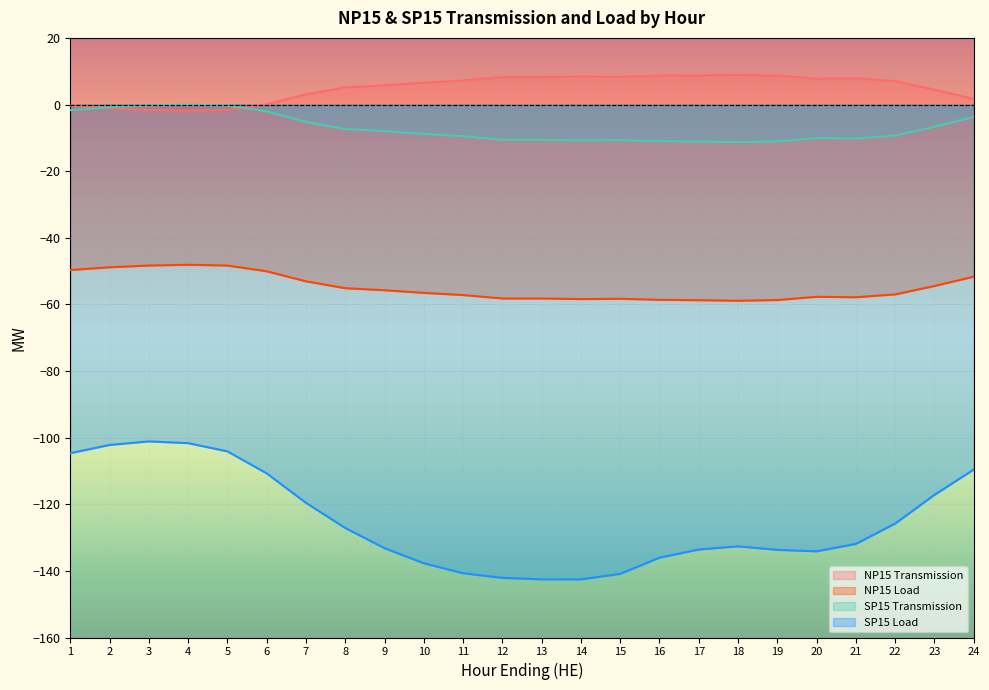

Reading right to left, what are all the values shown in this chart?

NP15 Transmission: 1.7	4.5	7.0	7.9	7.7	8.7	8.9	8.7	8.6	8.3	8.4	8.2	8.2	7.2	6.5	5.8	5.1	3.1	0.1	-1.7	-1.9	-1.7	-1.1	-0.3
NP15 Load: -51.7	-54.5	-57.0	-57.9	-57.7	-58.7	-58.9	-58.7	-58.6	-58.3	-58.4	-58.2	-58.2	-57.2	-56.5	-55.8	-55.1	-53.1	-50.1	-48.3	-48.1	-48.3	-48.9	-49.7
SP15 Transmission: -3.8	-6.7	-9.3	-10.2	-10.1	-11.1	-11.3	-11.1	-11.0	-10.7	-10.8	-10.6	-10.6	-9.5	-8.8	-8.0	-7.4	-5.2	-2.1	-0.3	-0.1	-0.3	-0.8	-1.7
SP15 Load: -109.6	-117.2	-125.8	-131.9	-134.1	-133.7	-132.6	-133.6	-136.0	-140.9	-142.6	-142.5	-142.1	-140.7	-137.7	-133.2	-127.1	-119.6	-110.7	-104.1	-101.7	-101.1	-102.2	-104.7